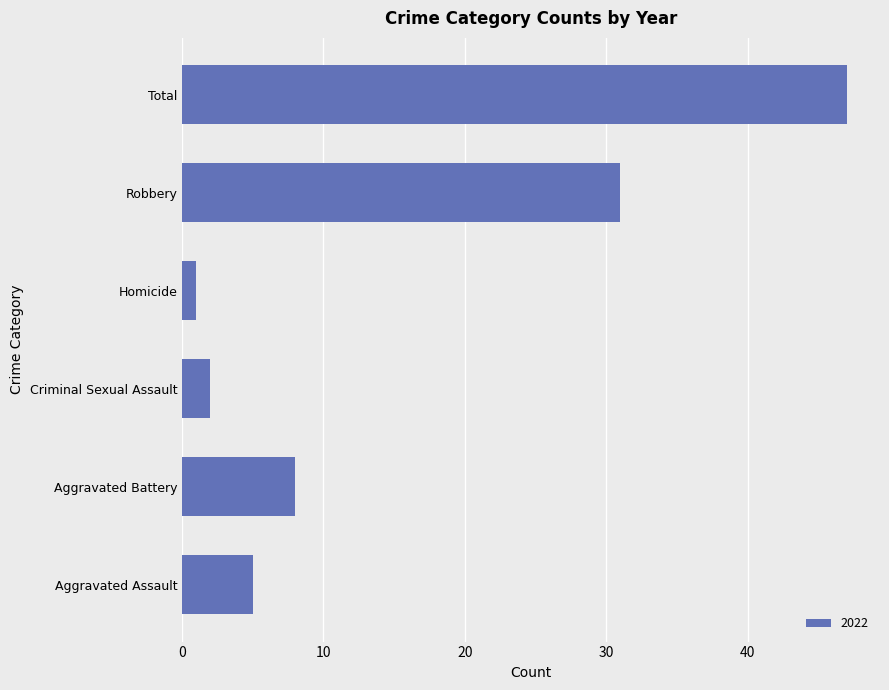

How many series are shown in this chart?

1